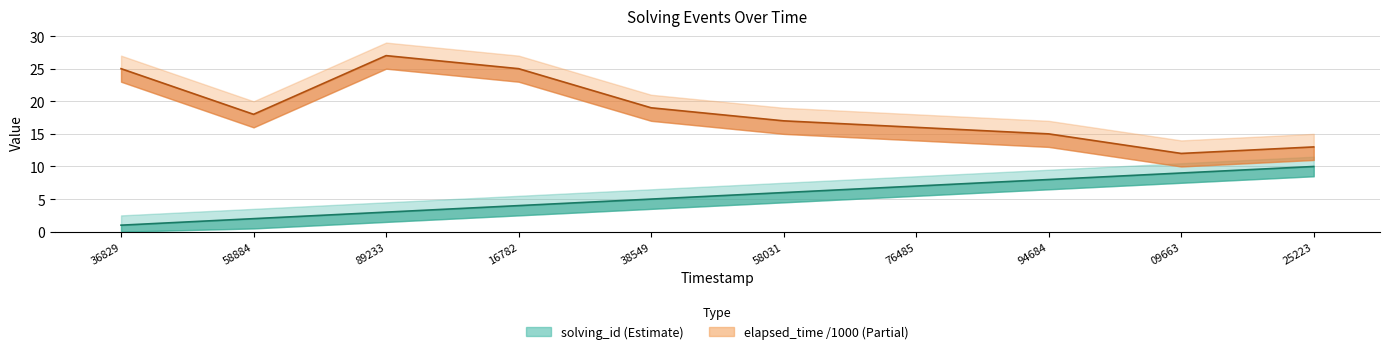

Where does the elapsed_time series first go above 18?

36829